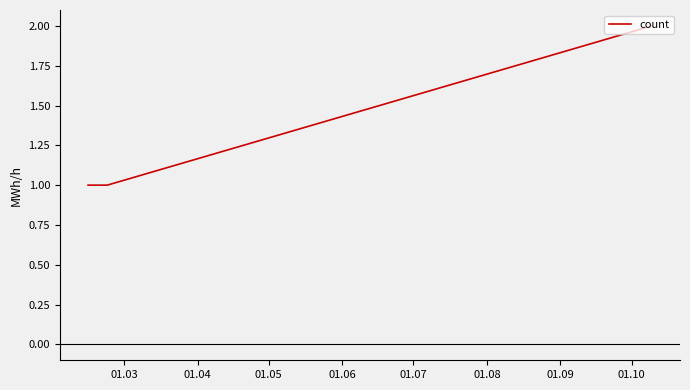

What is the sum of all values?

4